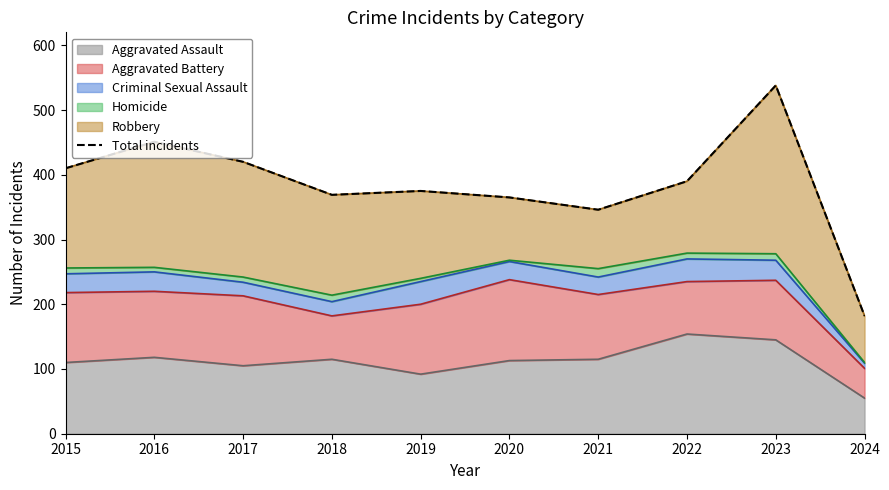

List the labels in order of value, largest first.

2023, 2016, 2017, 2015, 2022, 2019, 2018, 2020, 2021, 2024